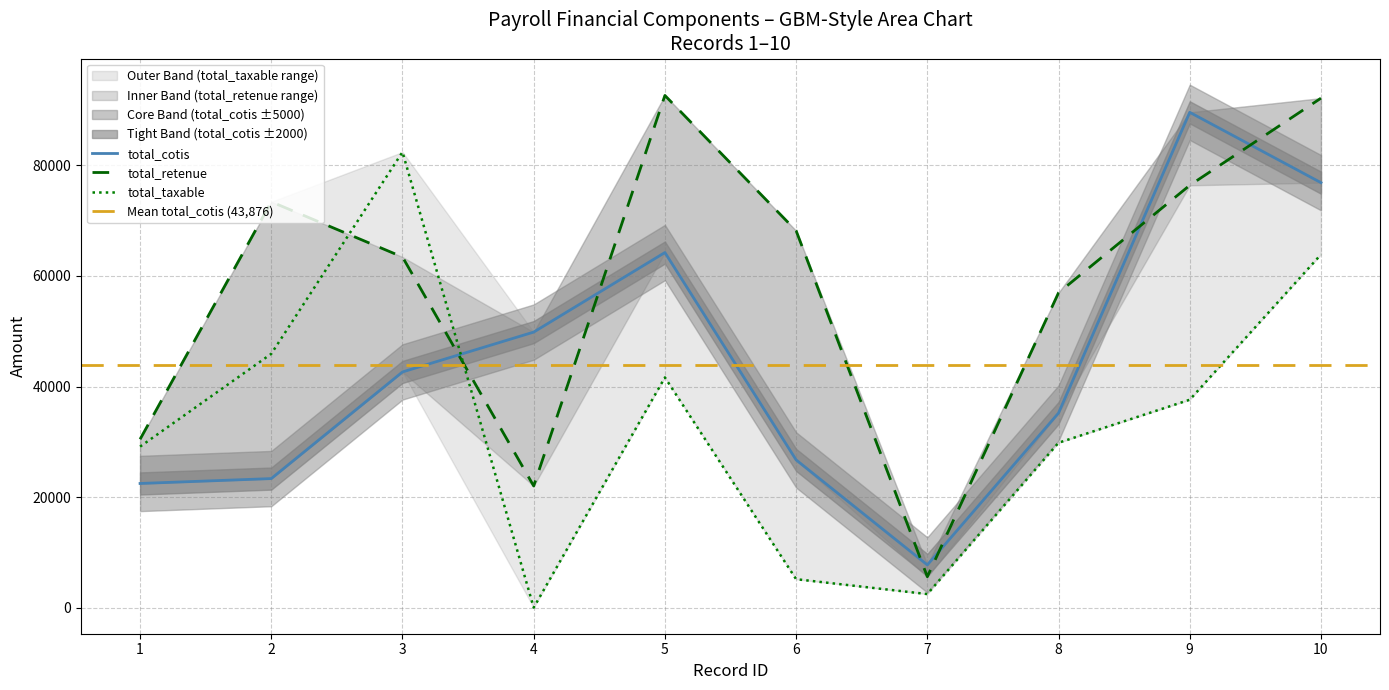

Reading left to right, extract all data points from this chart.

total_cotis: 22475	23361	42644	49854	64243	26738	7750	35218	89600	76880
total_retenue: 30476	73419	63436	22021	92652	68188	5610	56967	76400	92159
total_taxable: 29137	45929	82415	32	41656	5165	2475	29839	37620	63887